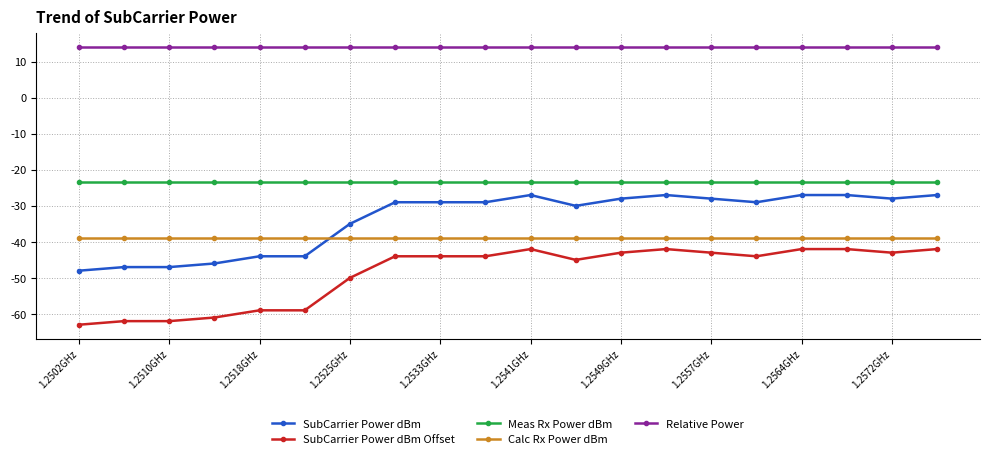

True or false: Meas Rx Power dBm and Calc Rx Power dBm cross at least once.

False